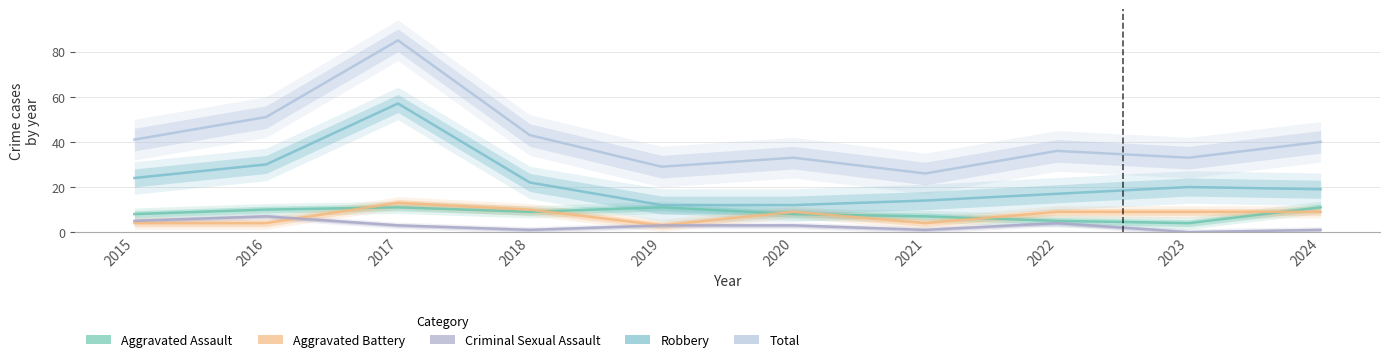

At which category is the sum across all series the highest?

2017